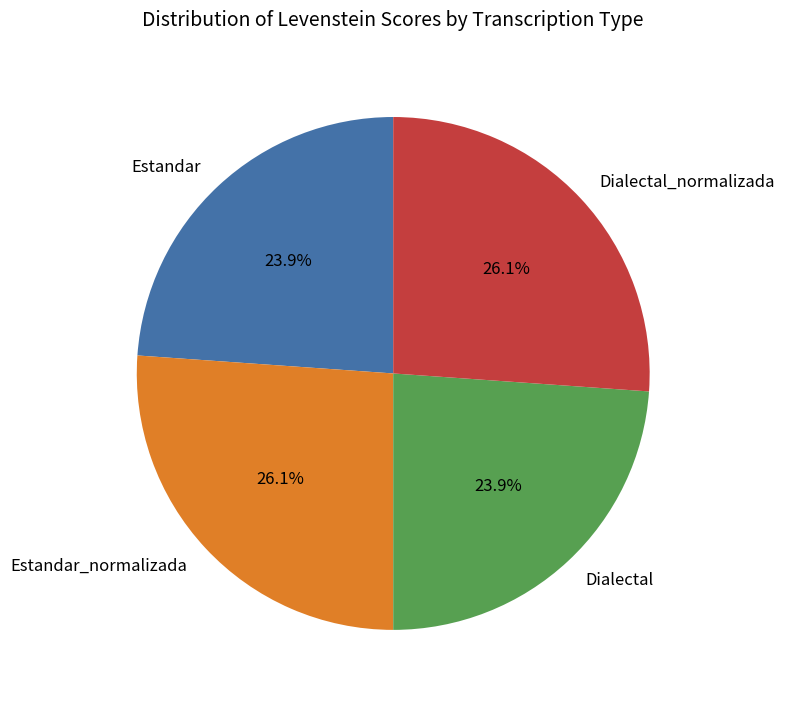

Approximately how many times larger is the value at Estandar_normalizada compared to Dialectal?

1.1